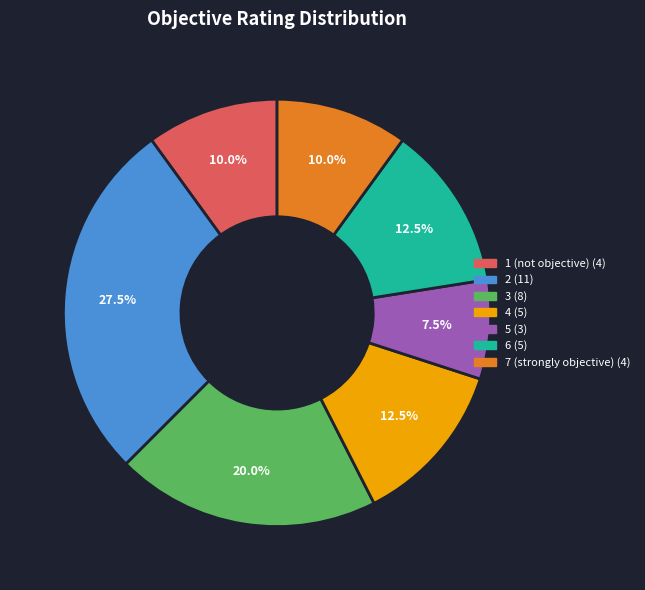

Does any single category account for the majority?

No